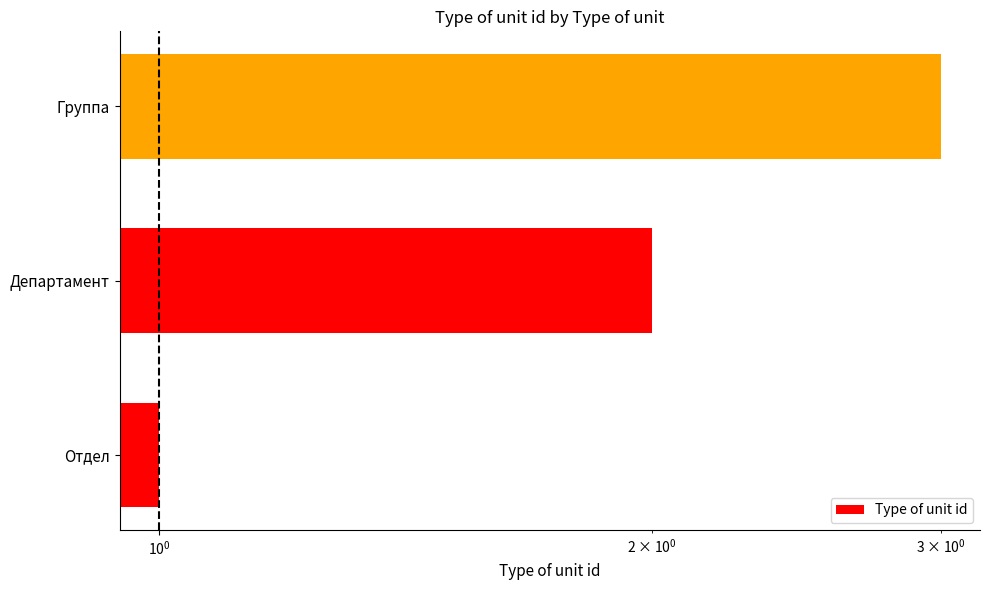

Does the chart contain any negative values?

No